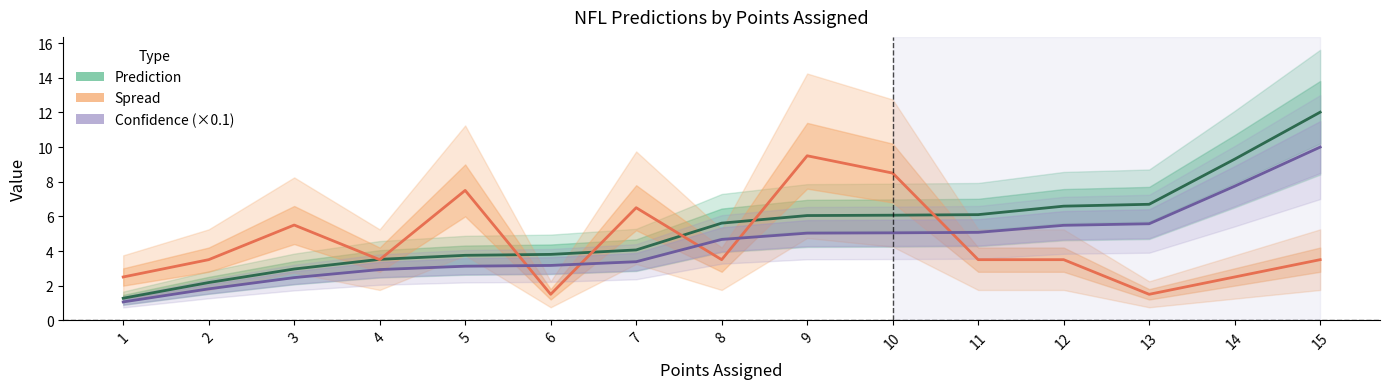

What are all the series names shown in the legend?

Prediction, Spread, Confidence (×0.1)